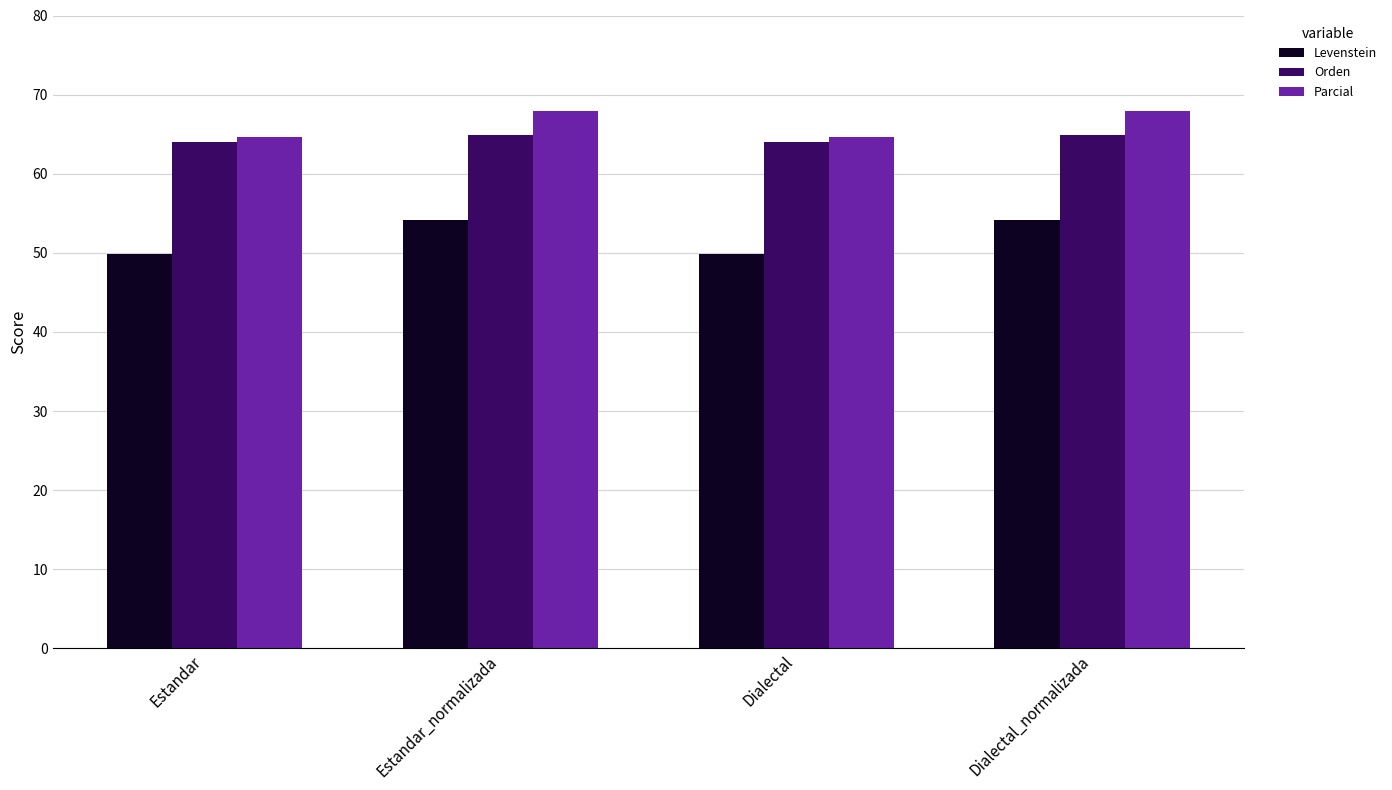

Which series has the widest spread of values?

Levenstein